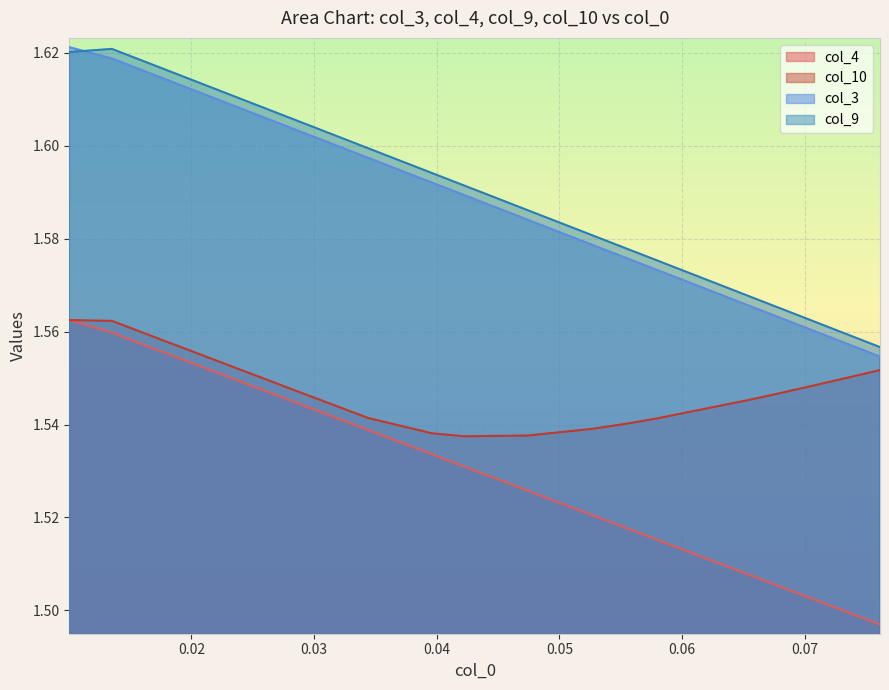

What is the smallest value displayed?

1.5